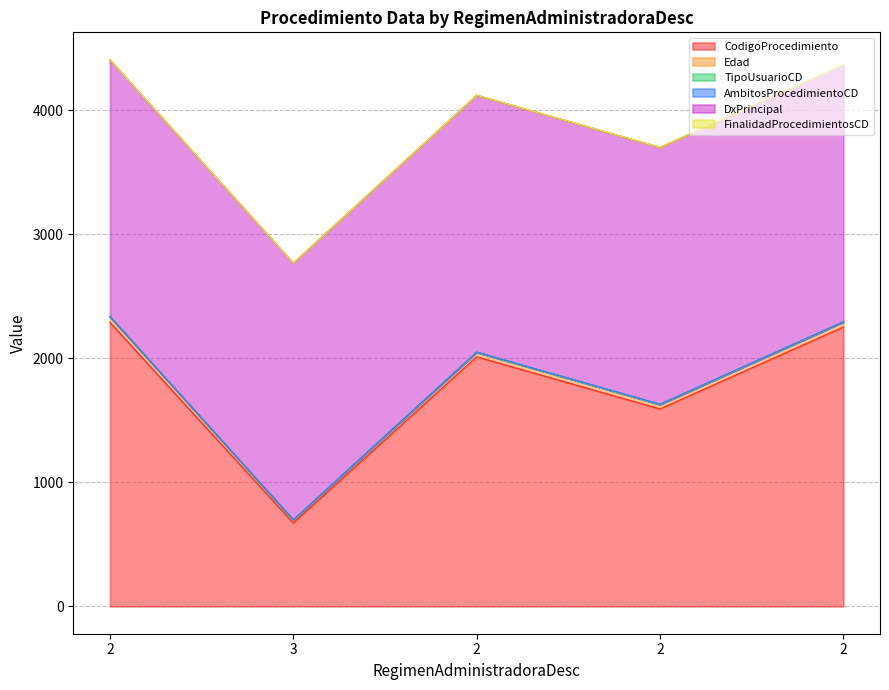

At which category does CodigoProcedimiento reach its first local valley?

3